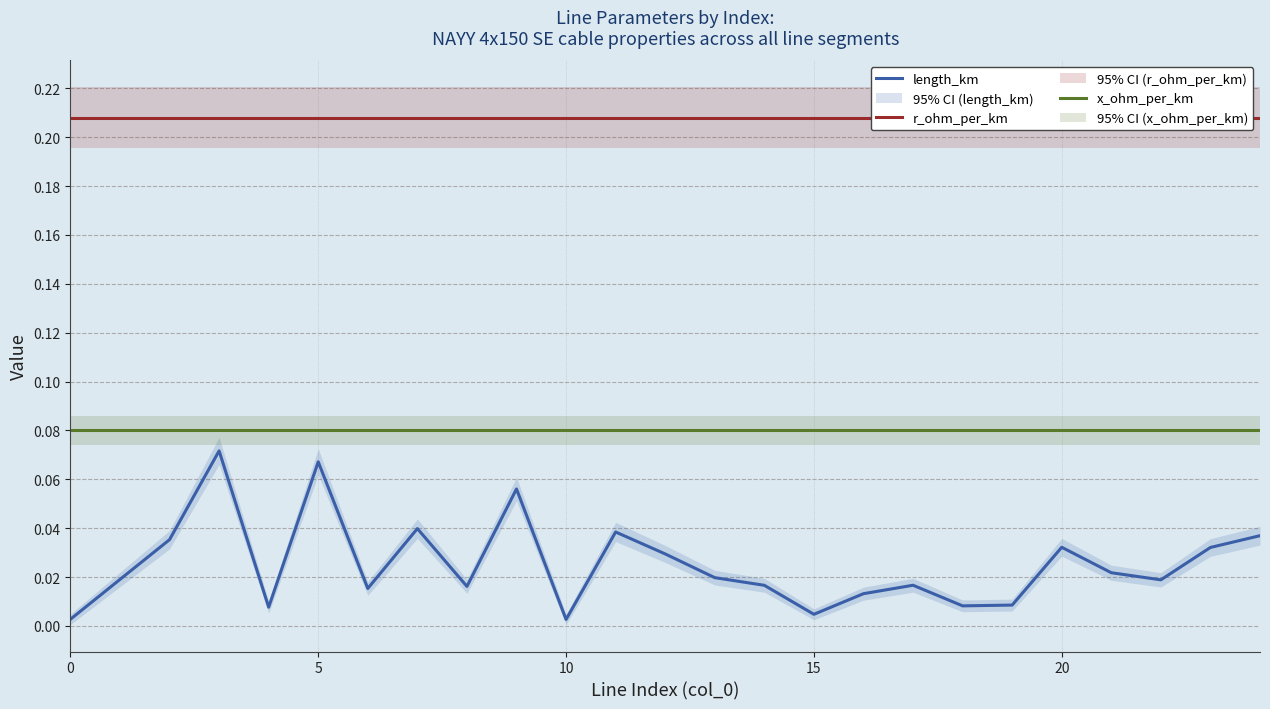

What is the label of the 12th point from the left?

11